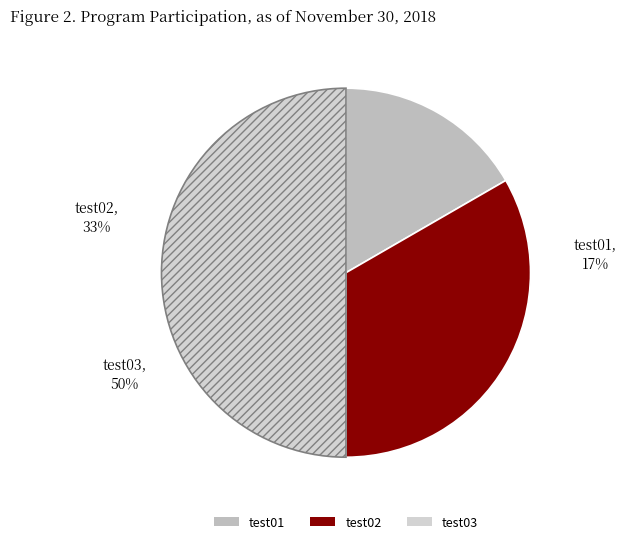

To the nearest percent, what percentage of the pie is test02?

33%